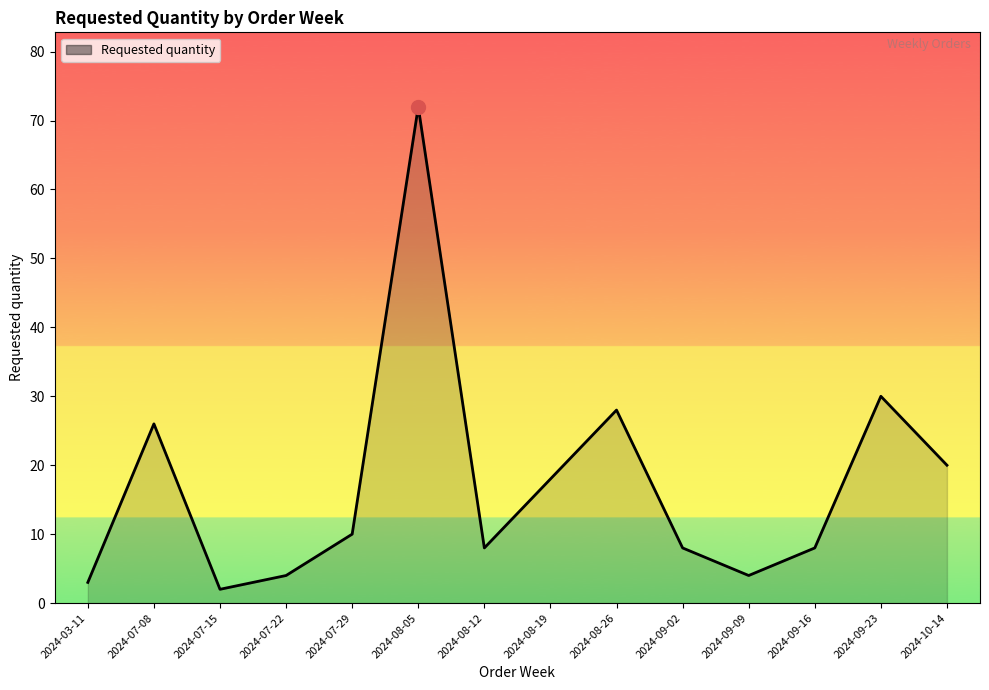

Between 2024-09-23 and 2024-08-19, which is larger?

2024-09-23